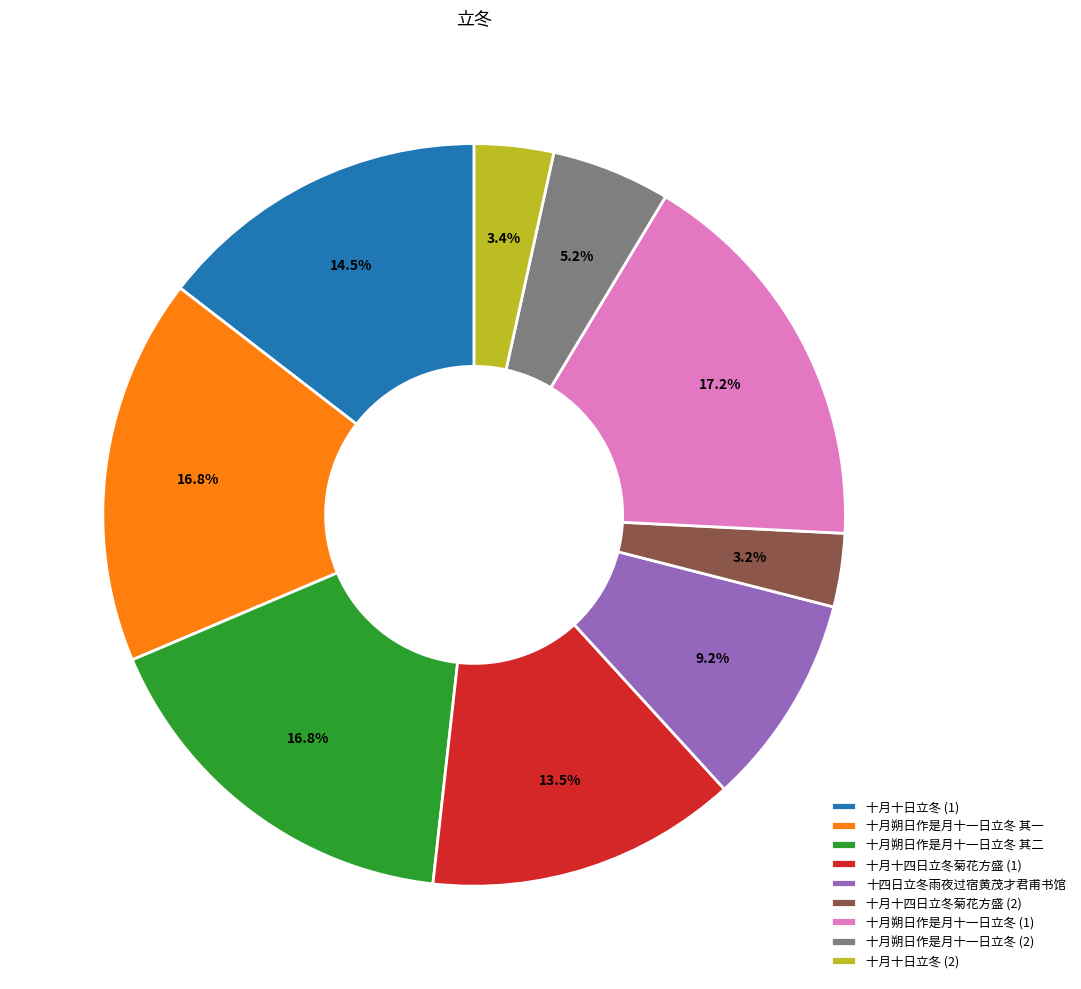

Approximately how many times larger is the value at 十月十日立冬 (1) compared to 十月朔日作是月十一日立冬 其二?

0.9